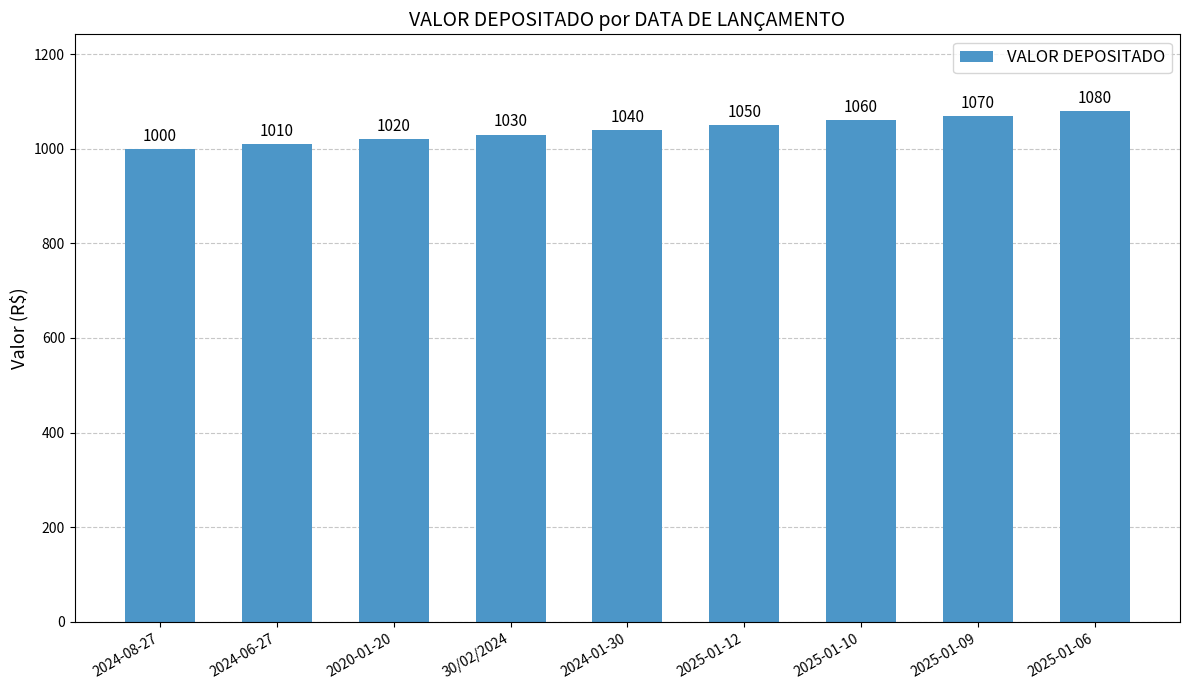

Which category has the highest value across all series?

2025-01-06